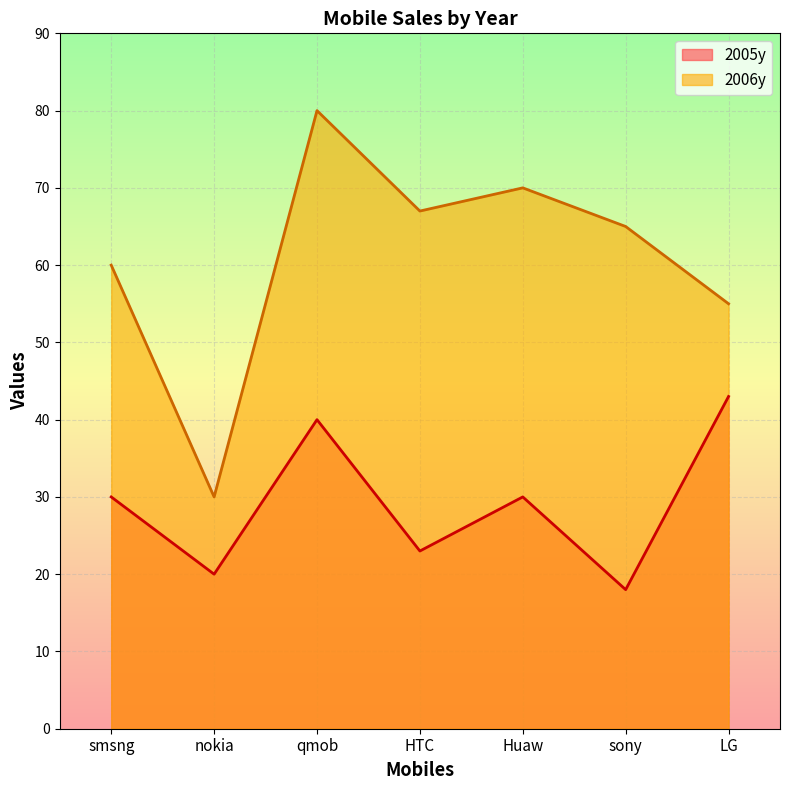

At which category does 2005y reach its first local peak?

qmob